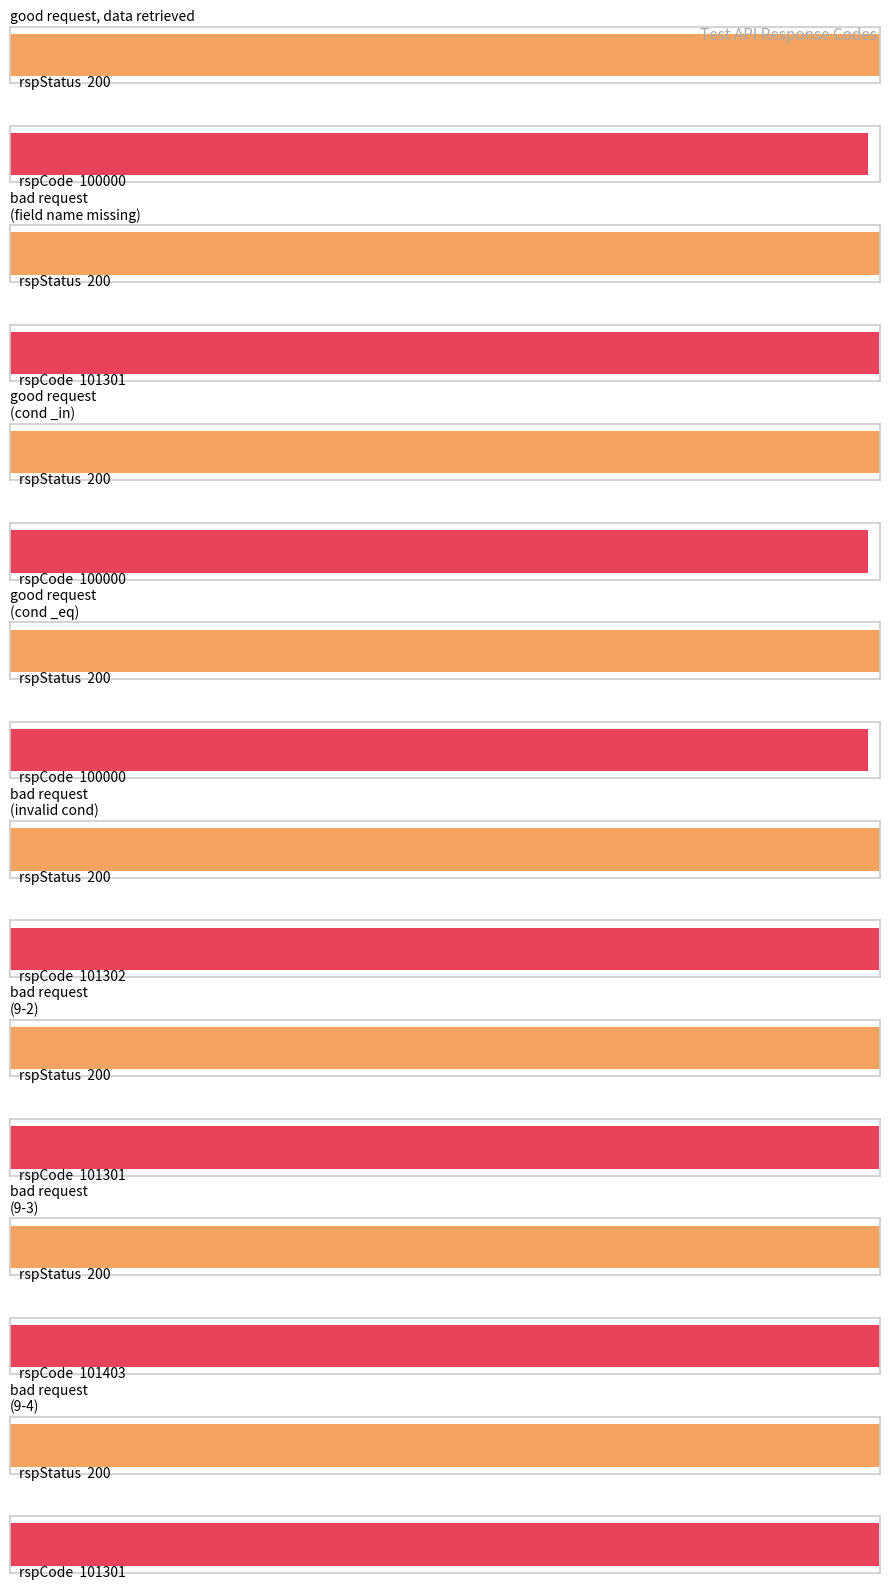

What are all the series names shown in the legend?

rspStatus, rspCode